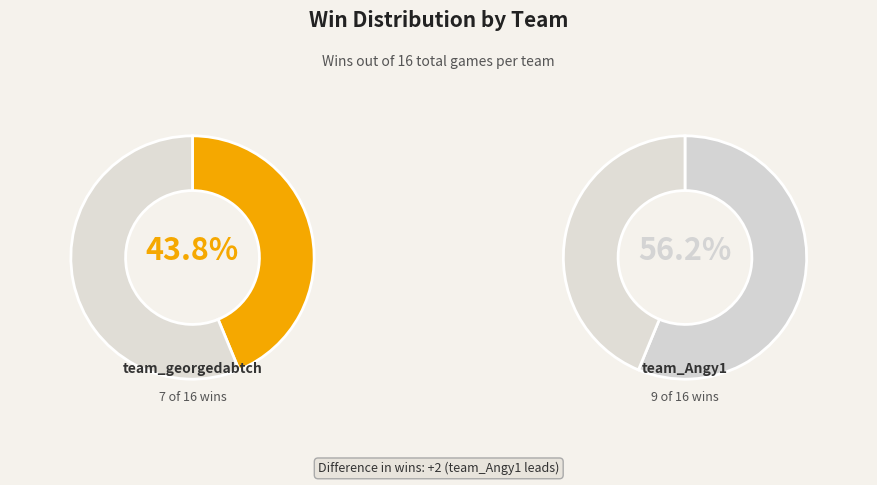

Do team_georgedabtch and team_Angy1 together represent more than half of the pie?

Yes